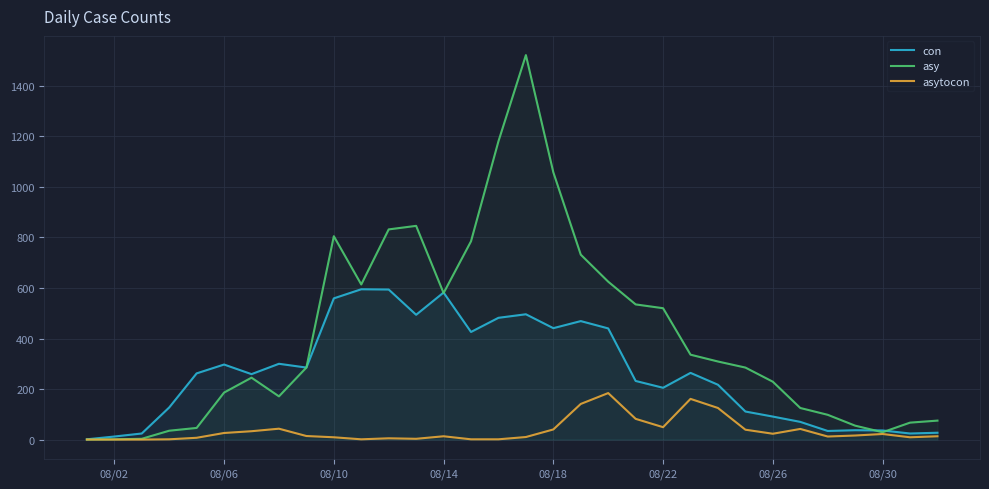

Which series has the largest total across all categories?

asy